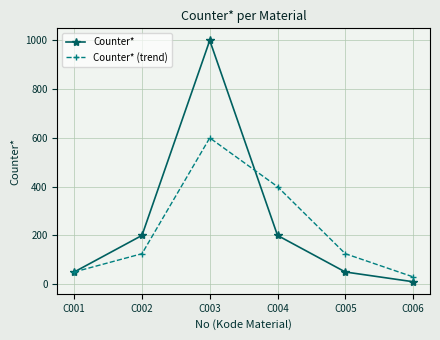

Which series has the widest spread of values?

Counter*